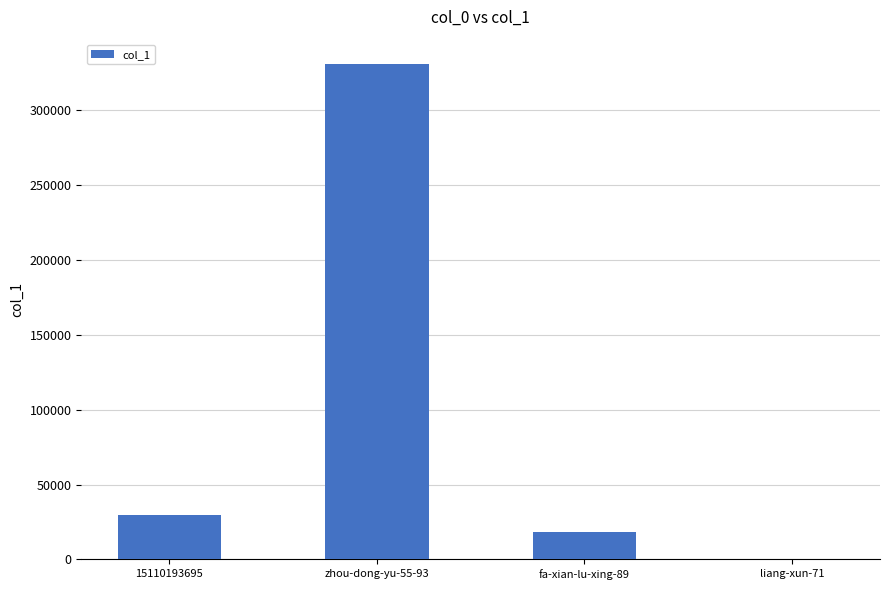

What is the greatest value displayed?

330634